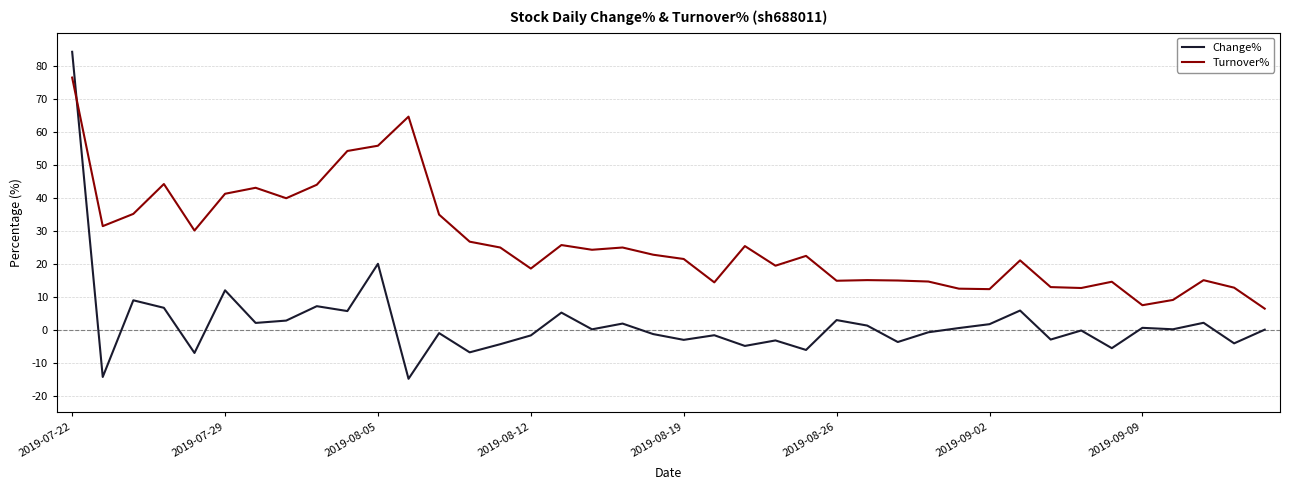

Is this an area chart (filled region under the line)?

No